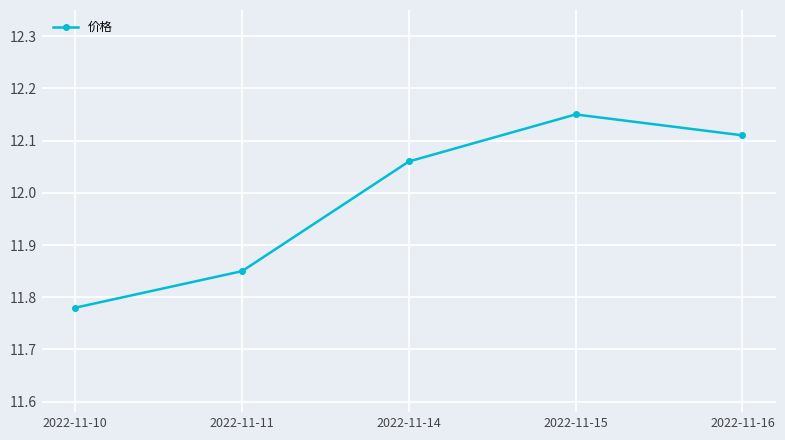

What is the difference between the maximum and minimum values?

0.4